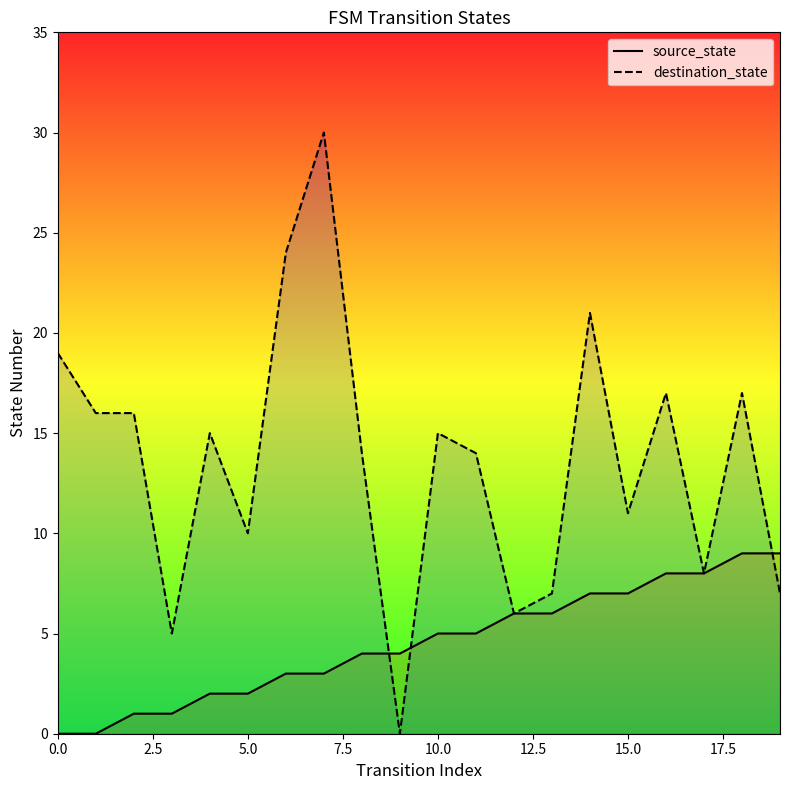

How many data points in source_state are less than 5?

10